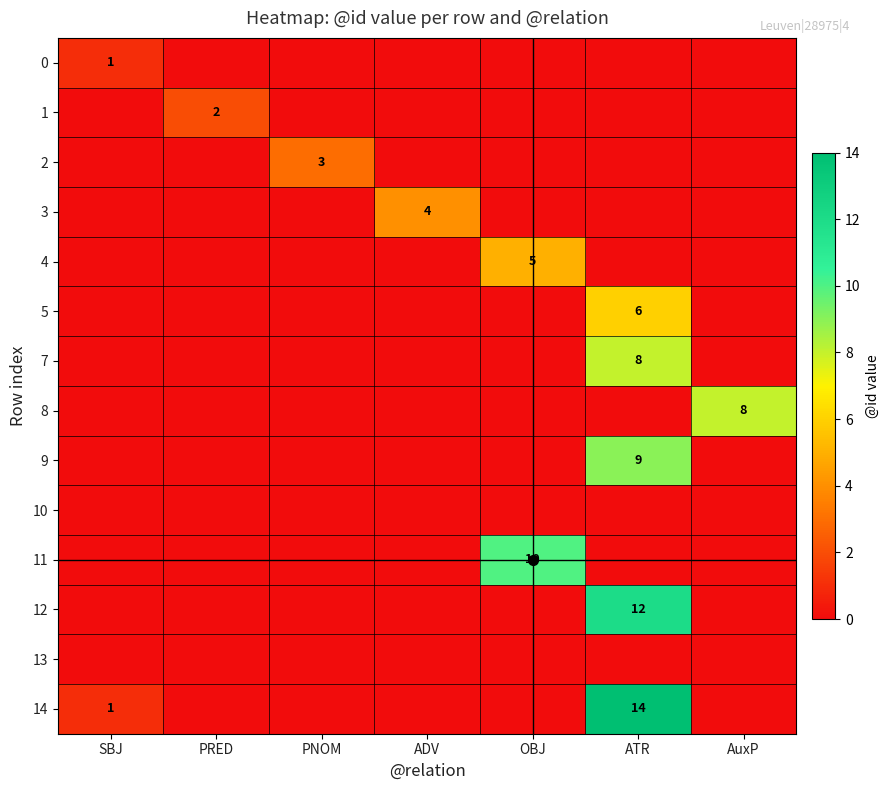

Count the number of categories in the chart.

7